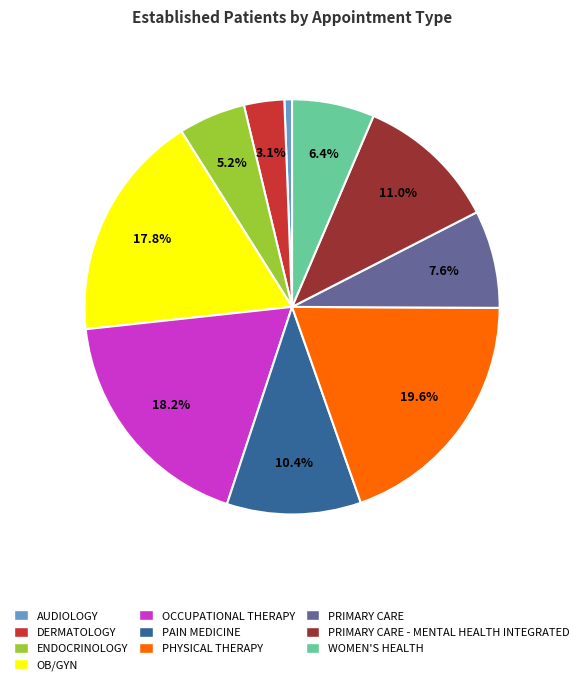

Between ENDOCRINOLOGY and PAIN MEDICINE, which is larger?

PAIN MEDICINE